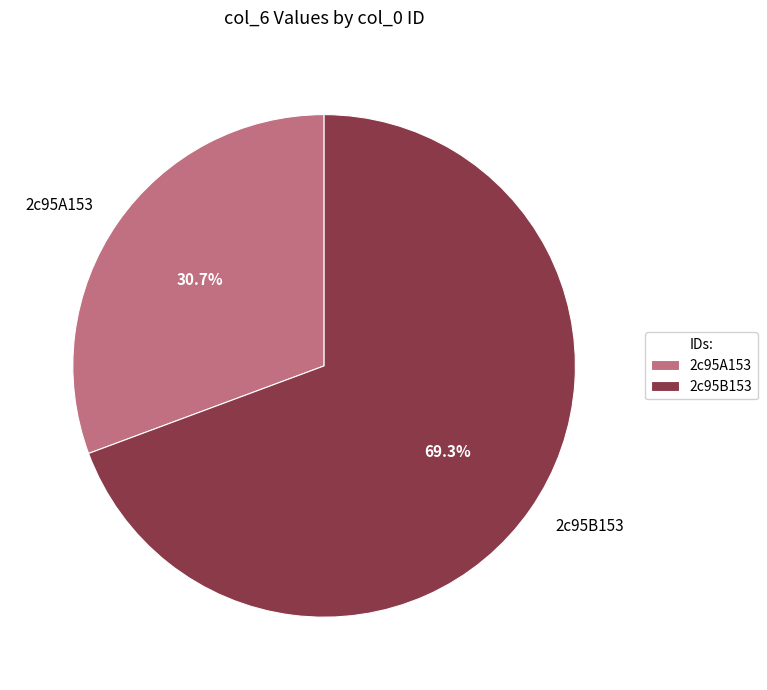

To the nearest percent, what is the combined percentage of 2c95A153 and 2c95B153?

100%